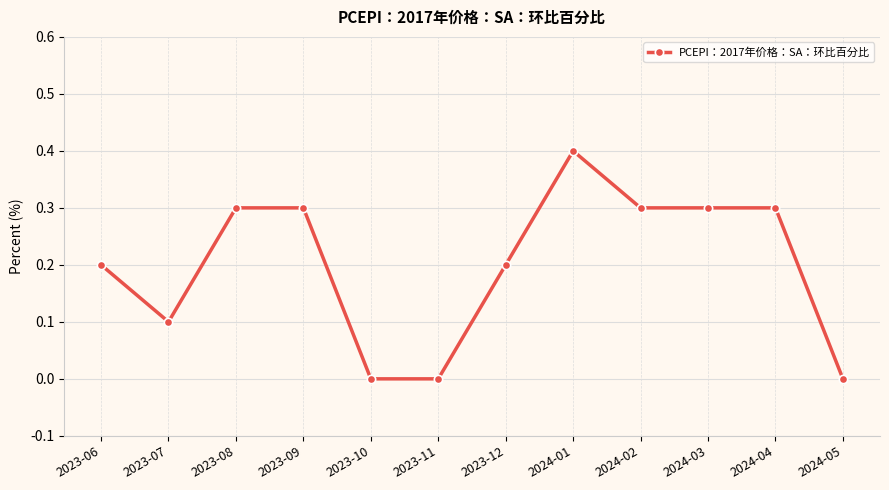

The value at 2023-11 is -0.2. True or false?

False